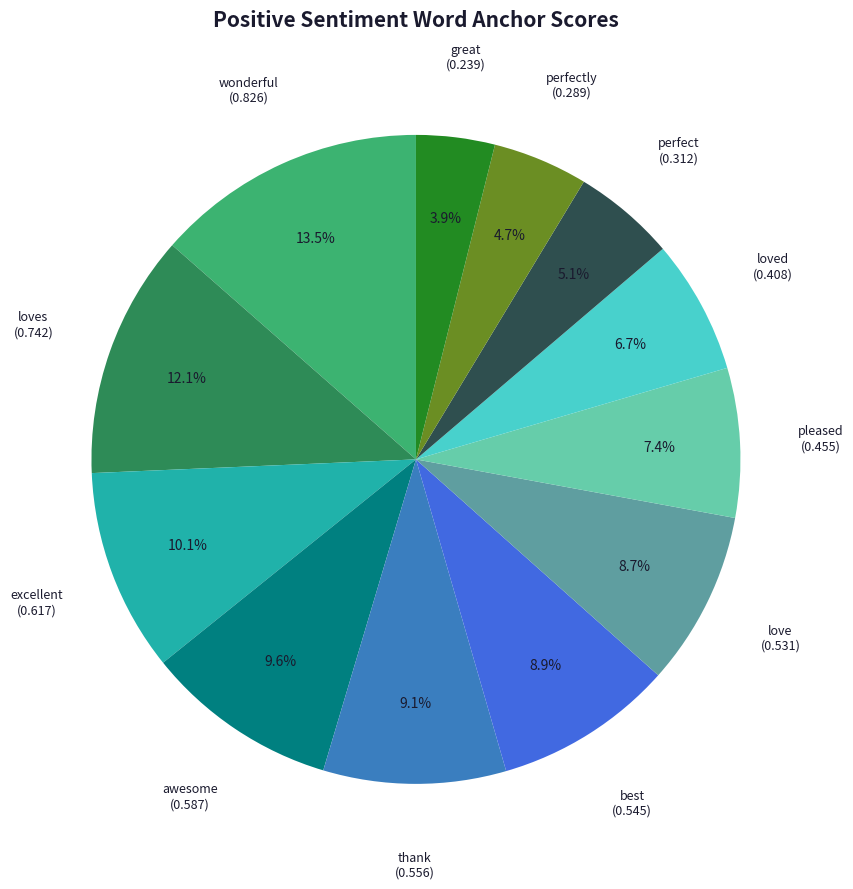

To the nearest percent, what is the difference between the largest and smallest slice percentages?

10%